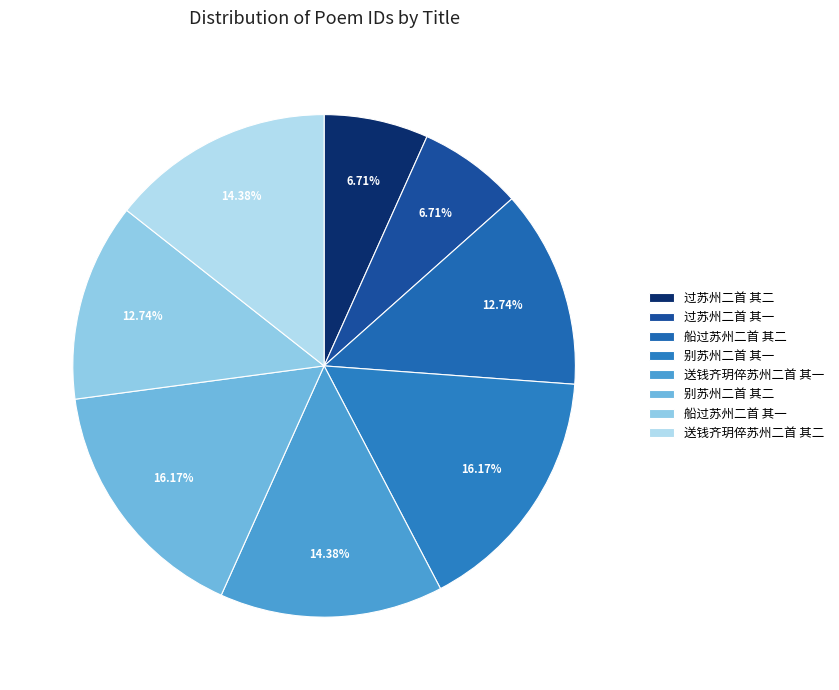

To the nearest percent, what is the combined percentage of 船过苏州二首 其二 and 别苏州二首 其一?

29%